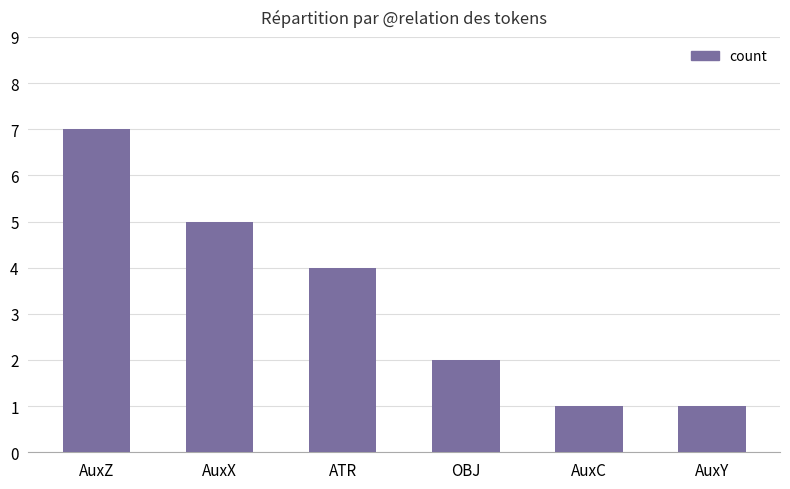

Count the number of data series in this chart.

1